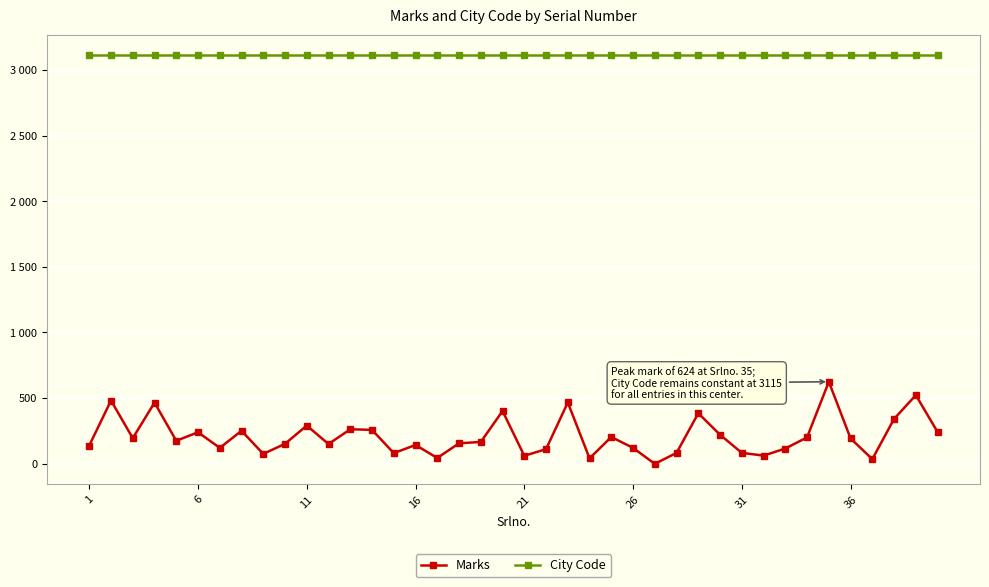

Does the chart display data point markers on the line(s)?

Yes